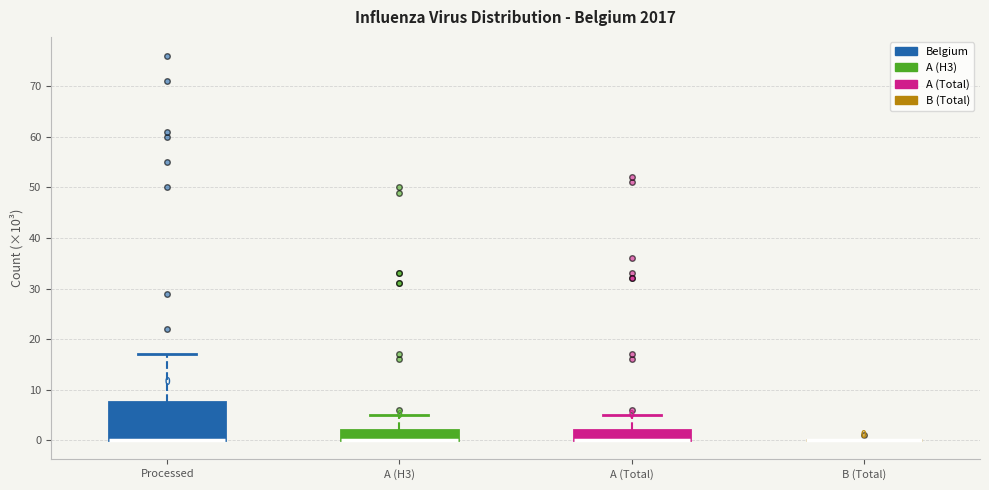

Which box is the tallest, from its lower edge to its upper edge?

Processed